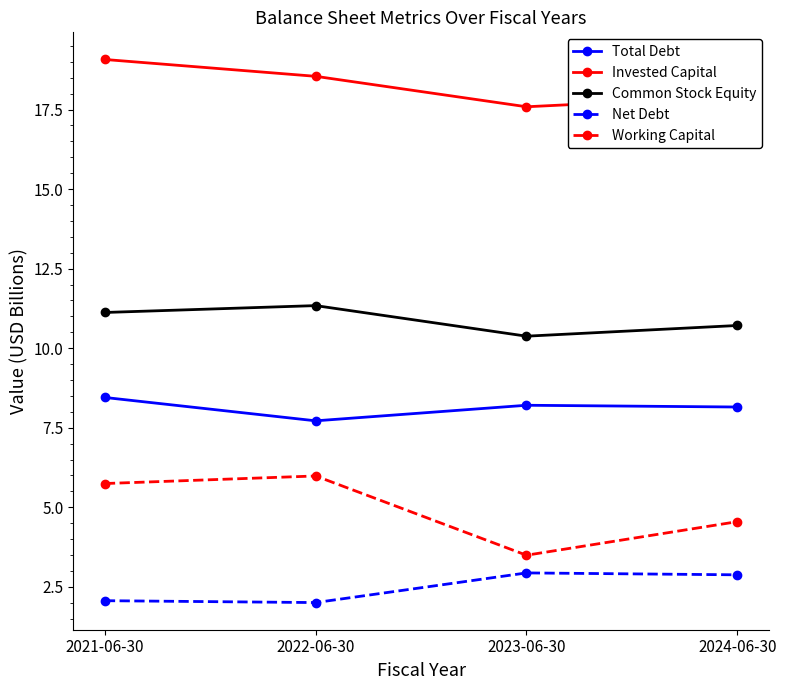

What is the value of the Common Stock Equity point at the 3rd from the left?

10.4